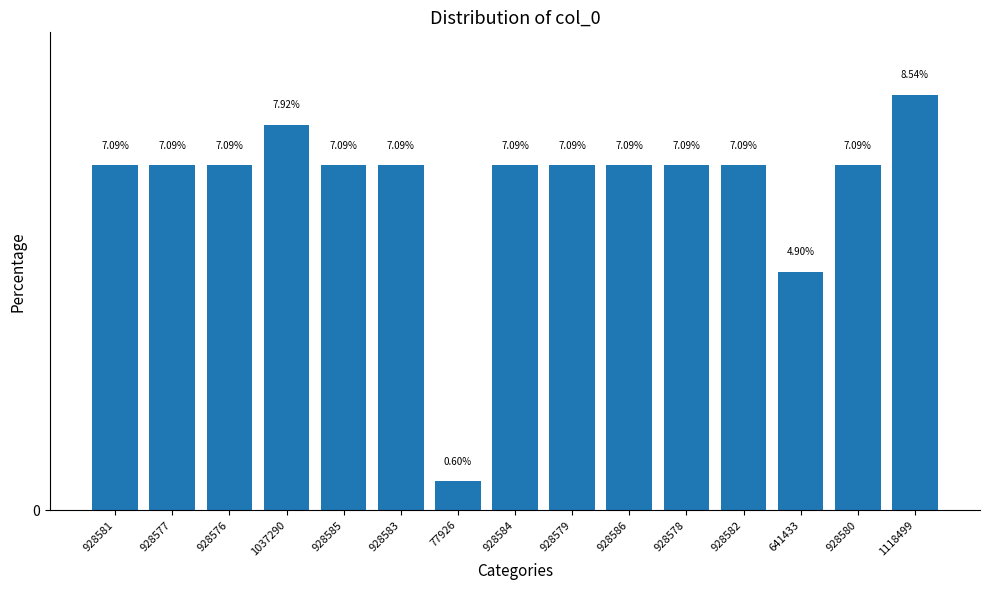

Does the chart contain any negative values?

No